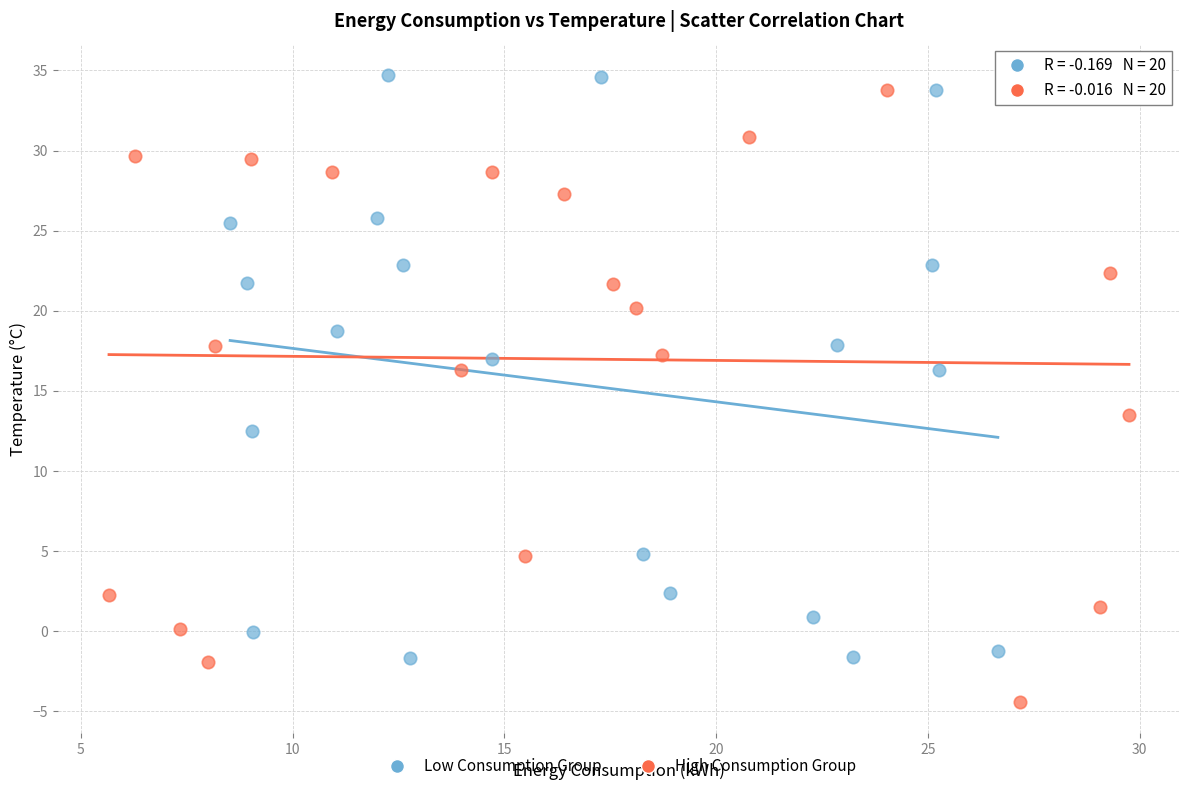

Which series has the largest Y range (max minus min)?

High Consumption Group